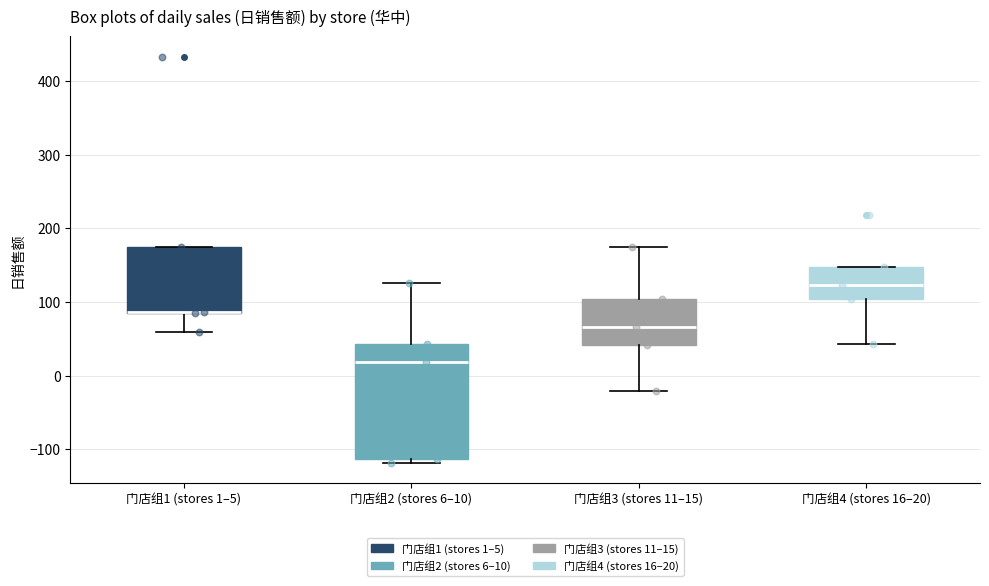

Reading left to right, transcribe this box plot: for each box, give where its median line is, the range the box spans, and where its two whiskers end, as read against the y-axis. The values are not printed on the chart, so give them approximately, as read against the axis.

门店组1 (stores 1–5): median 90 (drawn on the box's lower edge), box 80 to 180, whiskers 60 to 180
门店组2 (stores 6–10): median 20, box -110 to 40, whiskers -120 to 130
门店组3 (stores 11–15): median 70, box 40 to 100, whiskers -20 to 170
门店组4 (stores 16–20): median 120, box 100 to 150, whiskers 40 to 150